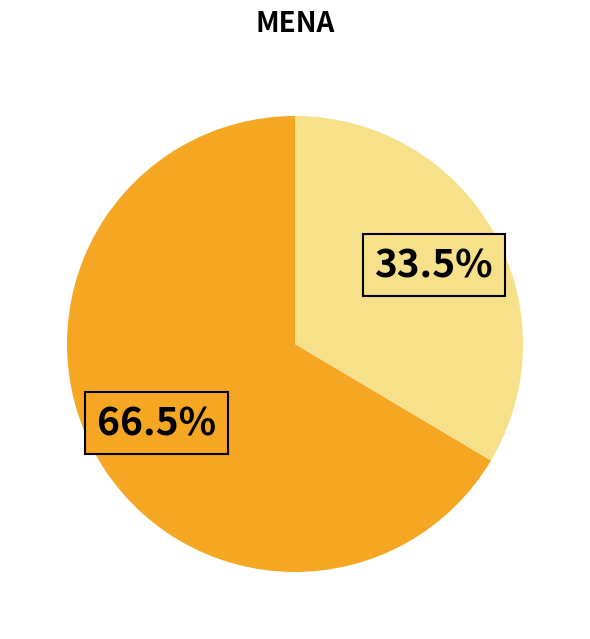

Is there any slice that represents more than half of the pie?

Yes